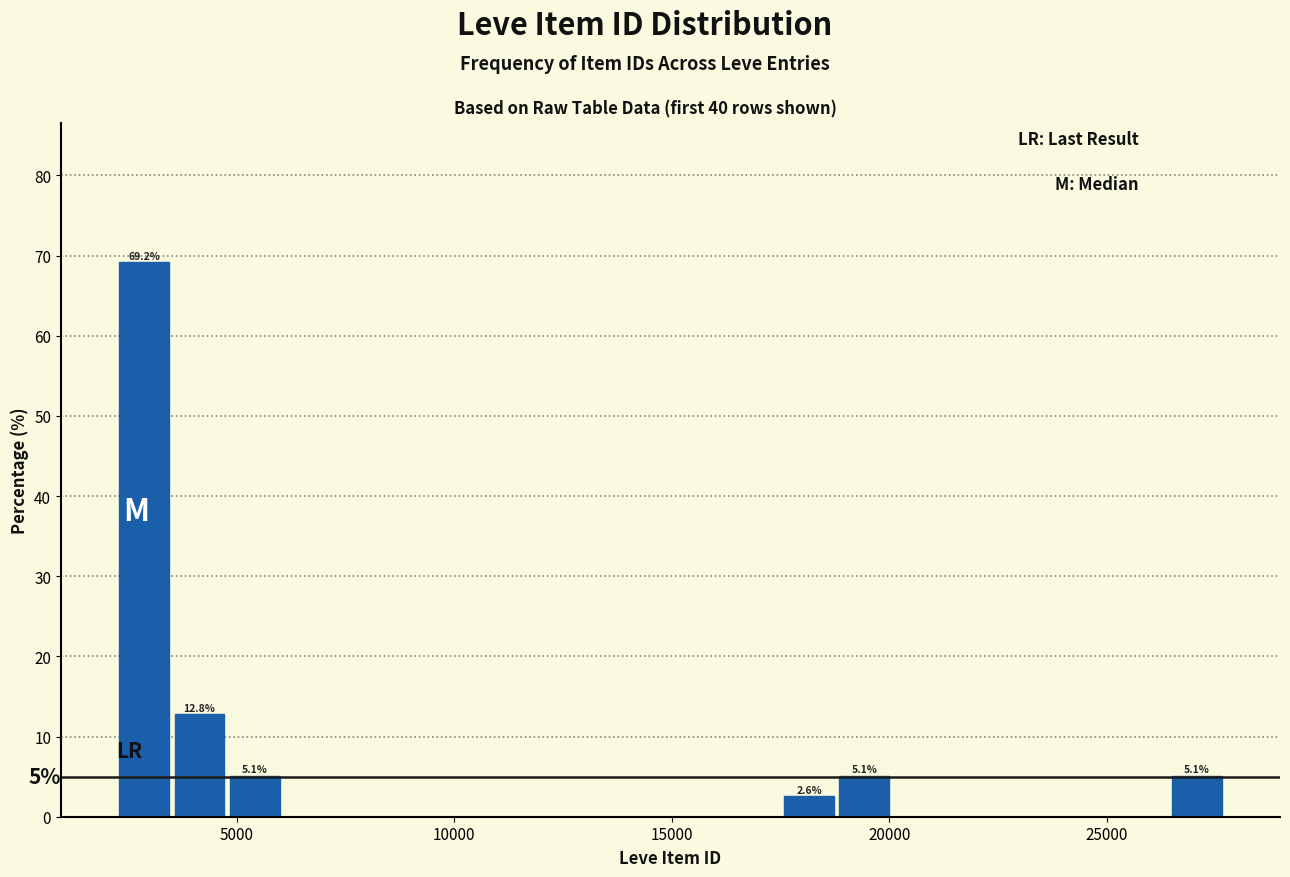

Read against the x-axis, roughly where is the centre of the tallest bar?

3000